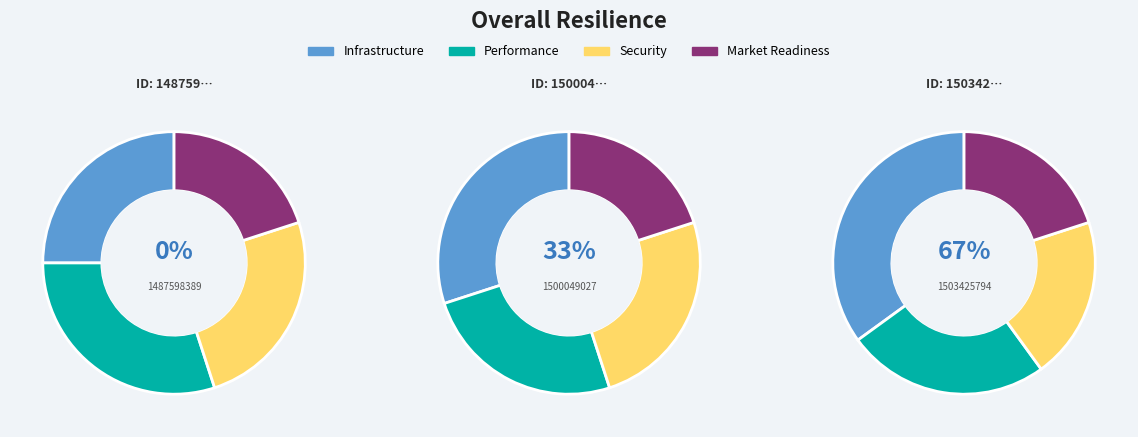

Which has a higher value, 1503425794 or 1500049027?

1503425794